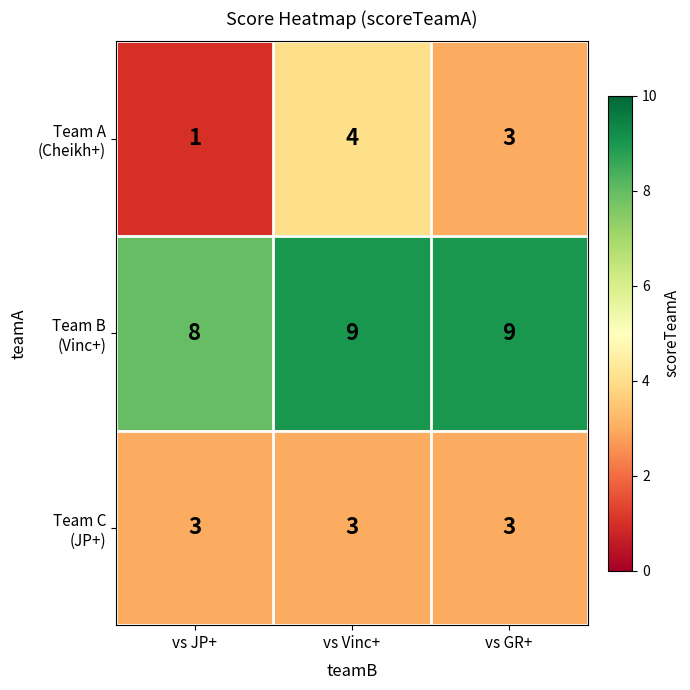

What is the difference between the highest and lowest values at vs Vinc+?

6